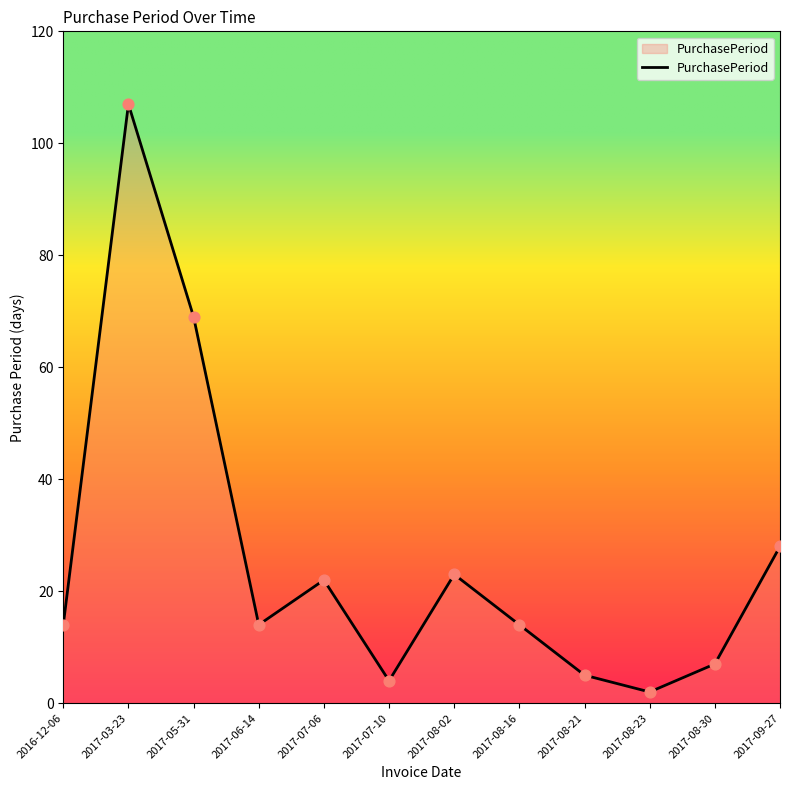

Which has a higher value, 2016-12-06 or 2017-08-02?

2017-08-02